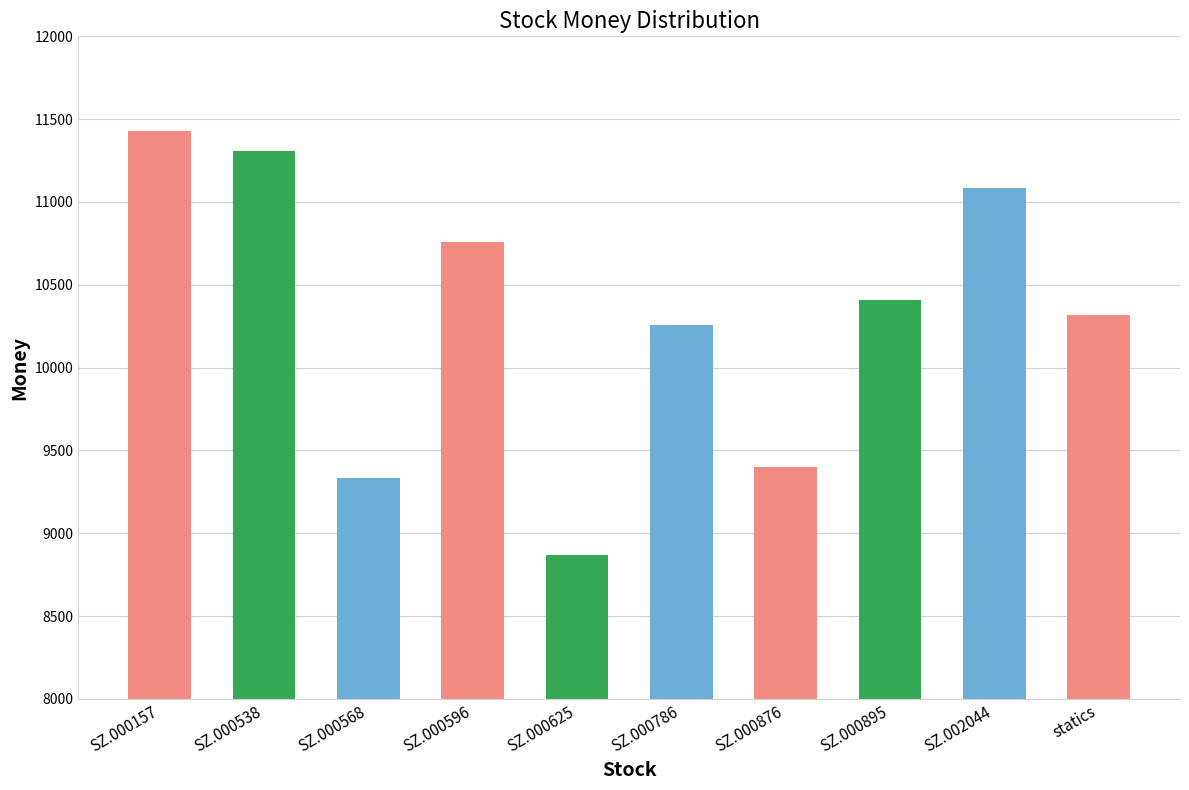

Are the bars horizontal?

No